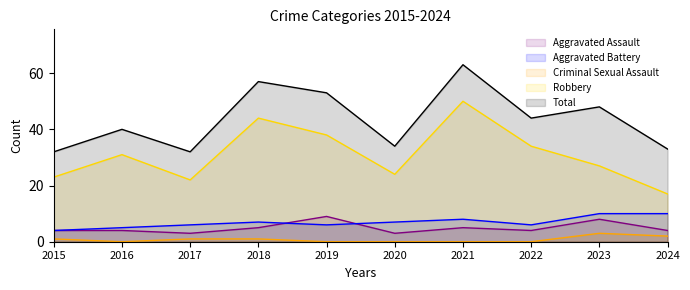

How many values in the Aggravated Assault series are below 4?

2